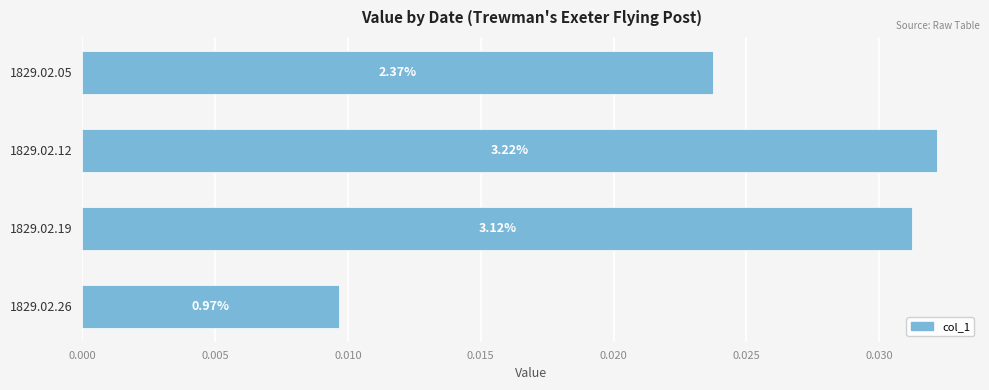

How many values are between 0 and 1?

4